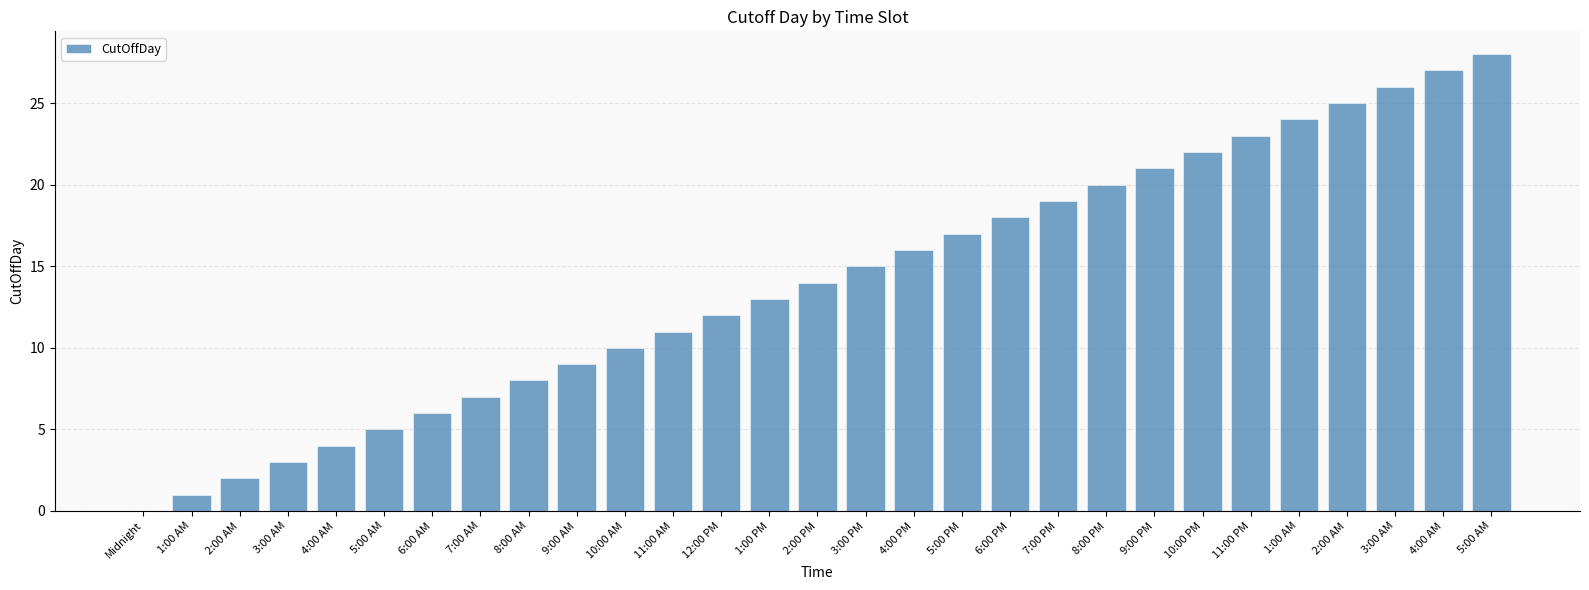

How many positive values are there?

28